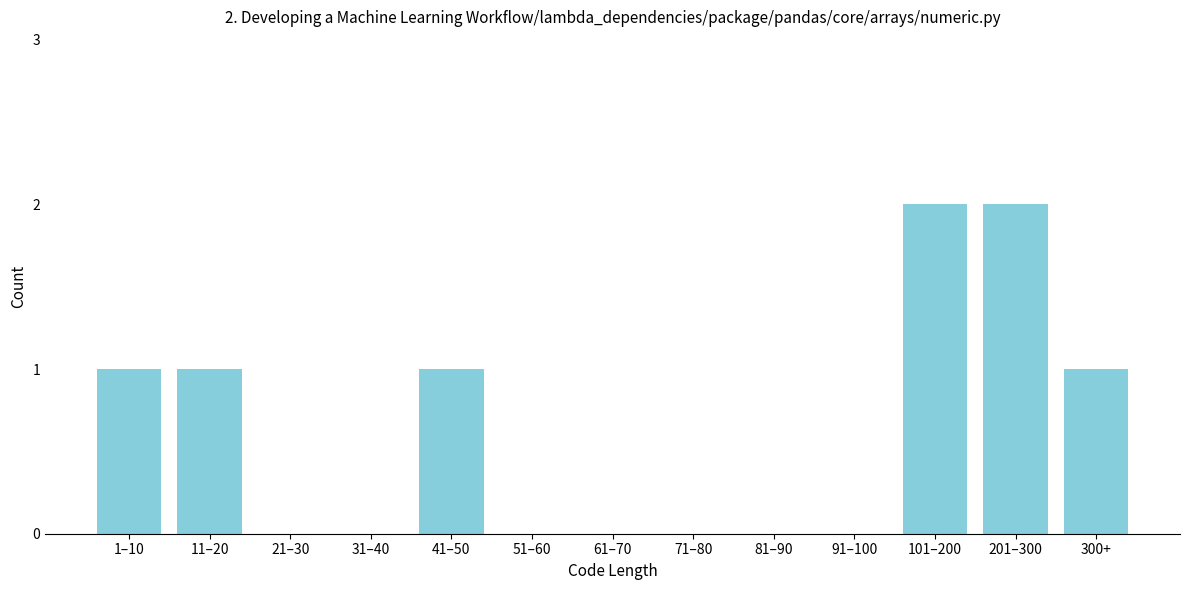

Reading left to right, what are all the values shown in this chart?

1–10=1	11–20=1	21–30=0	31–40=0	41–50=1	51–60=0	61–70=0	71–80=0	81–90=0	91–100=0	101–200=2	201–300=2	300+=1